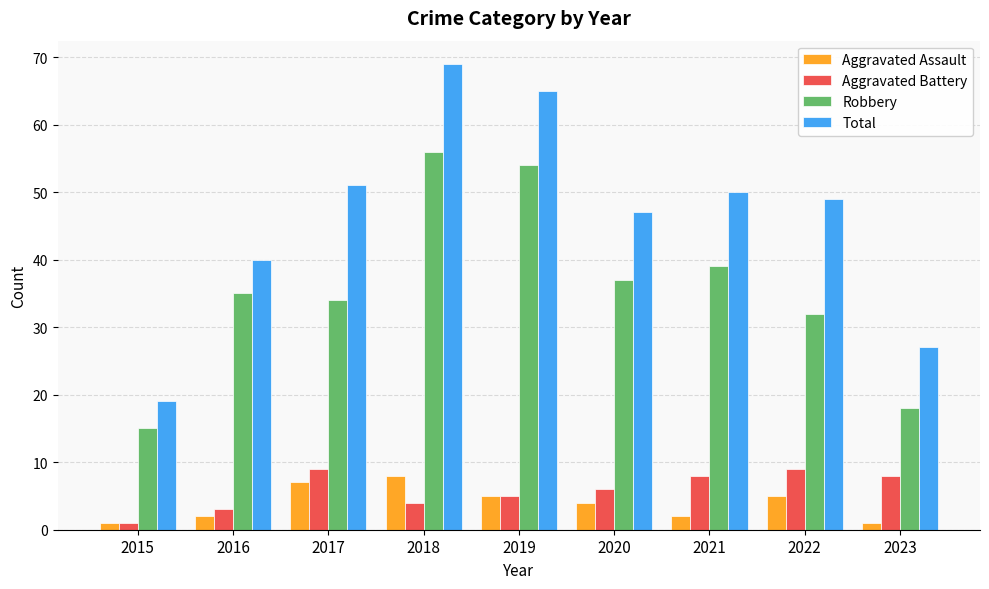

What is the total value across all series at 2016?

80